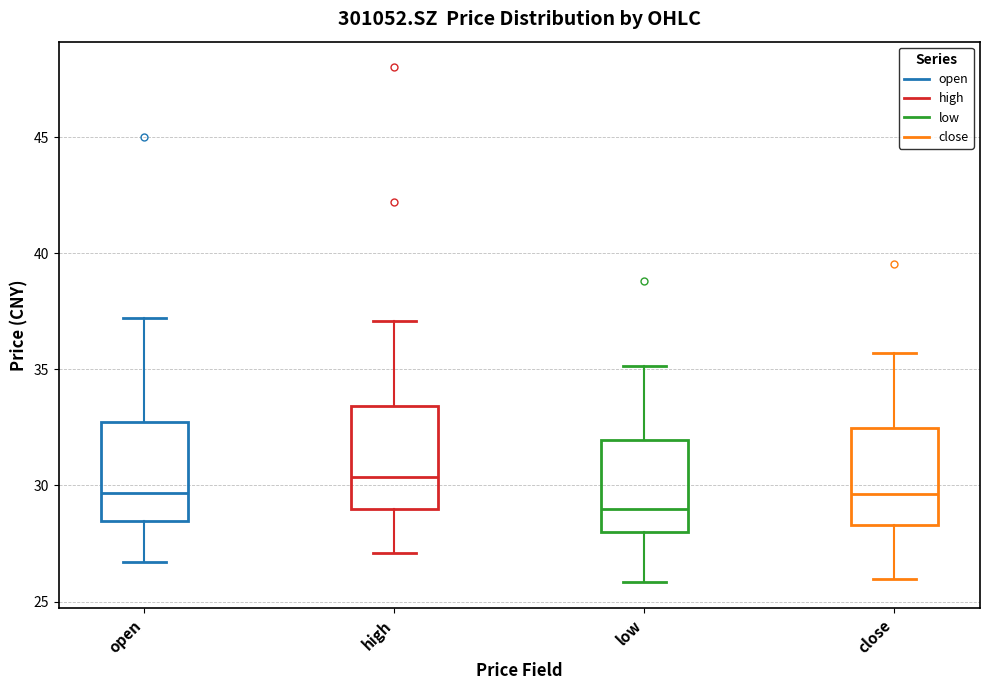

Reading left to right, transcribe this box plot: for each box, give where its median line is, the range the box spans, and where its two whiskers end, as read against the y-axis. The values are not printed on the chart, so give them approximately, as read against the axis.

open: median 29.5, box 28.5 to 32.5, whiskers 26.5 to 37.0
high: median 30.5, box 29.0 to 33.5, whiskers 27.0 to 37.0
low: median 29.0, box 28.0 to 32.0, whiskers 26.0 to 35.0
close: median 29.5, box 28.5 to 32.5, whiskers 26.0 to 35.5